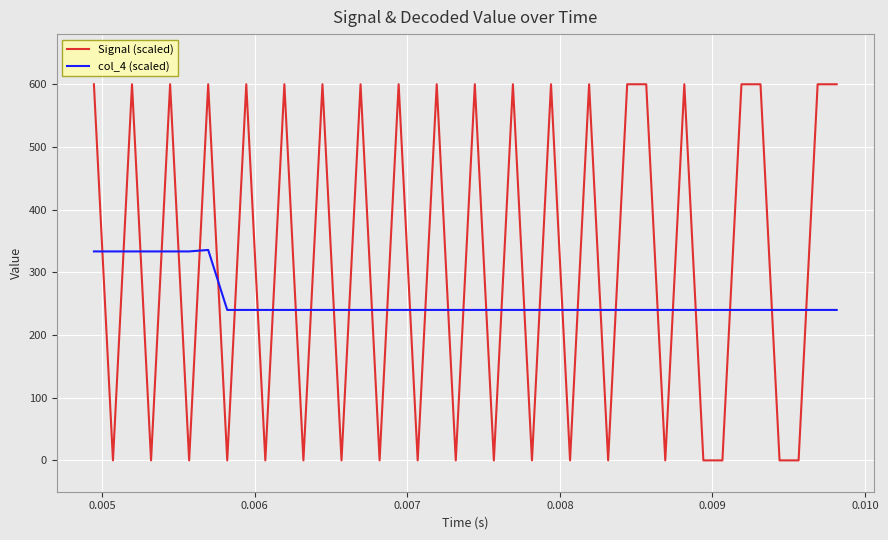

What are all the series names shown in the legend?

Signal (scaled), col_4 (scaled)